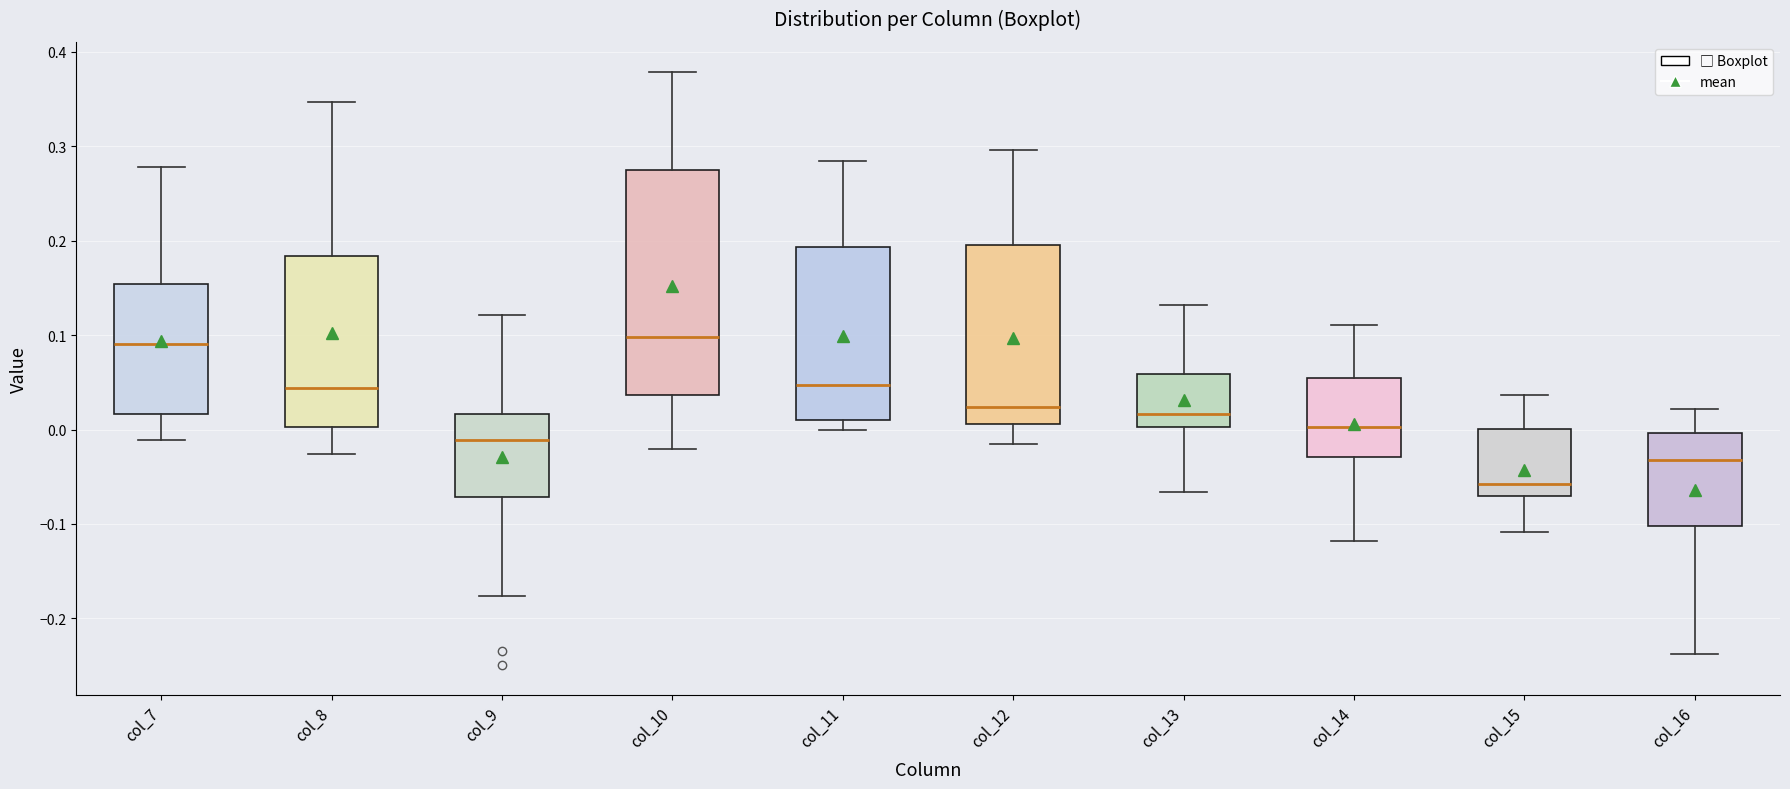

Which box is the tallest, from its lower edge to its upper edge?

col_10